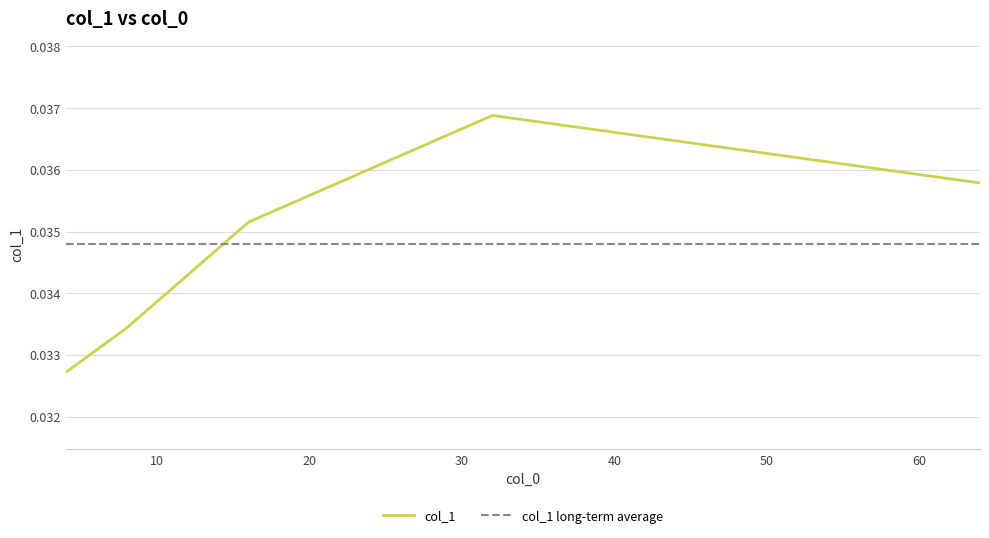

What is the label of the 3rd point from the right?

16.0